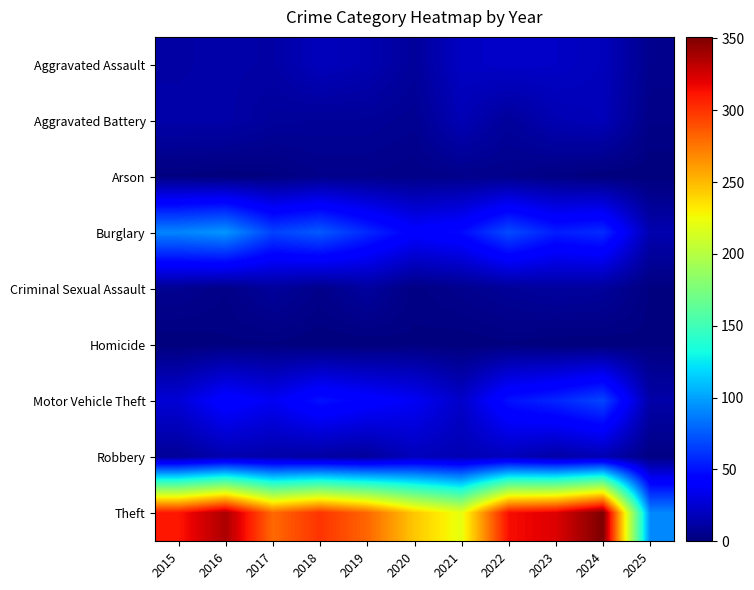

Which has a higher value, 2020 or 2018?

2018